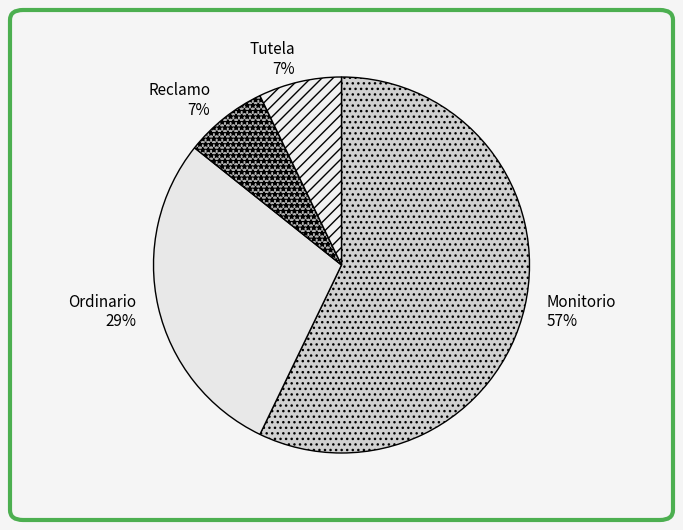

Do Reclamo and Ordinario together represent more than half of the pie?

No